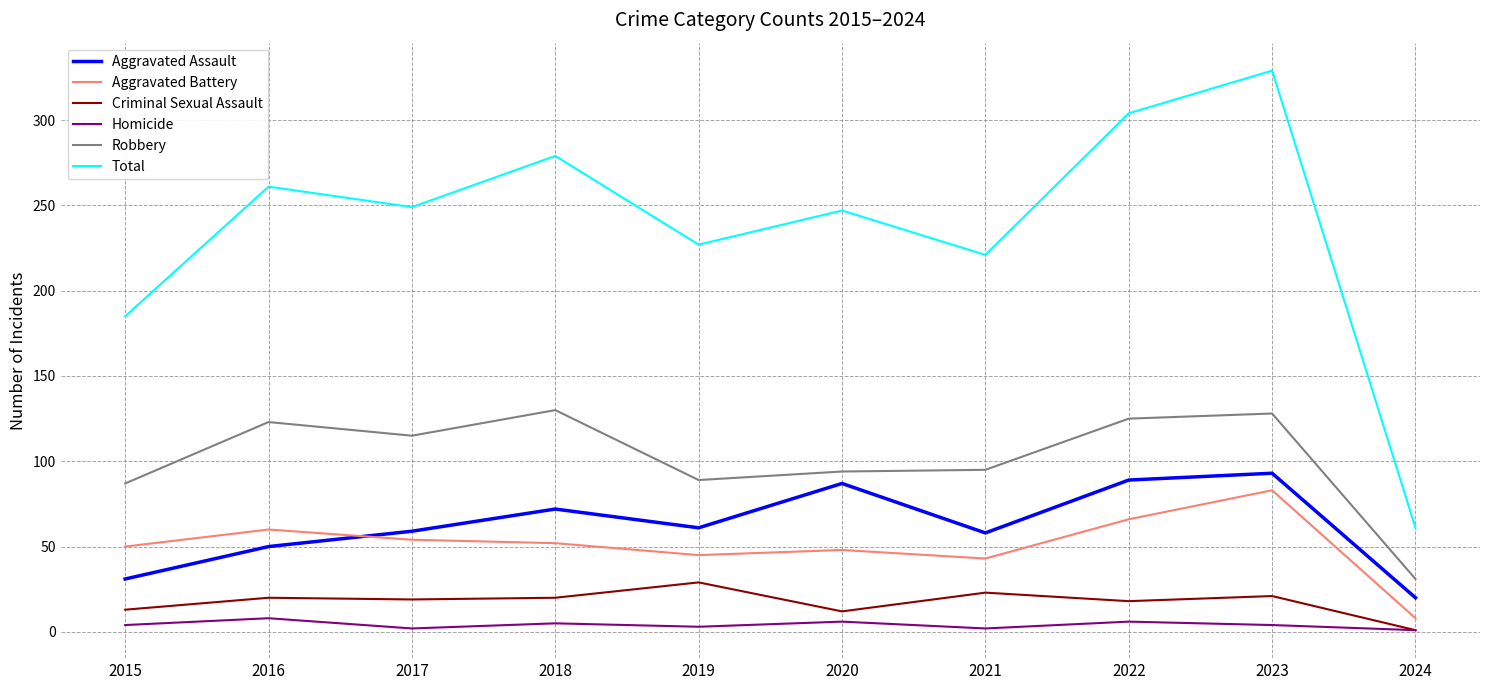

Which series changed the most between 2015 and 2017?

Total